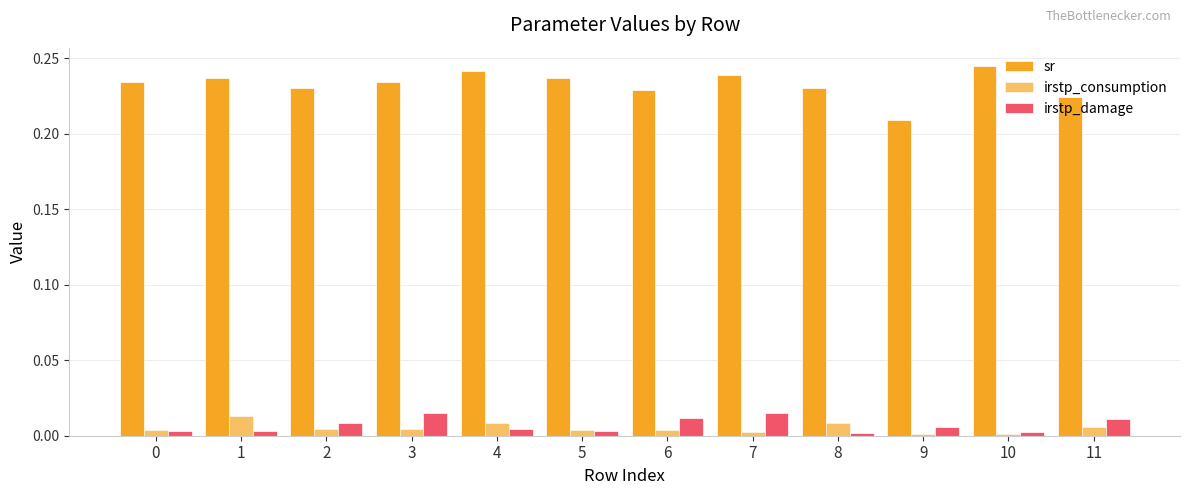

The value of irstp_damage at 10 is 0.0. True or false?

False